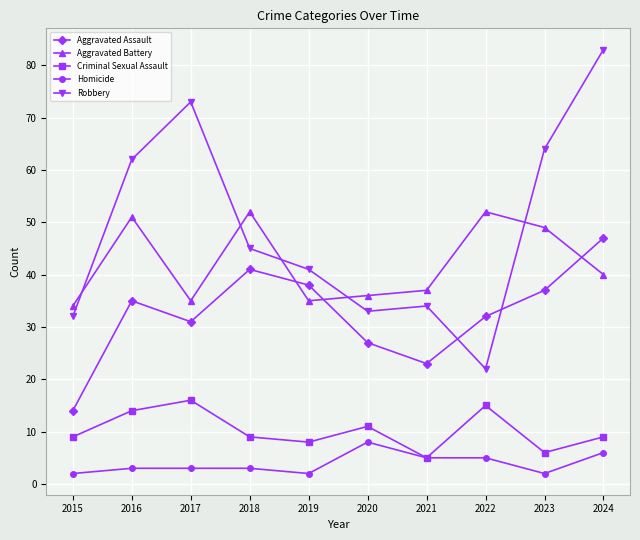

True or false: Aggravated Assault and Homicide cross at least once.

False